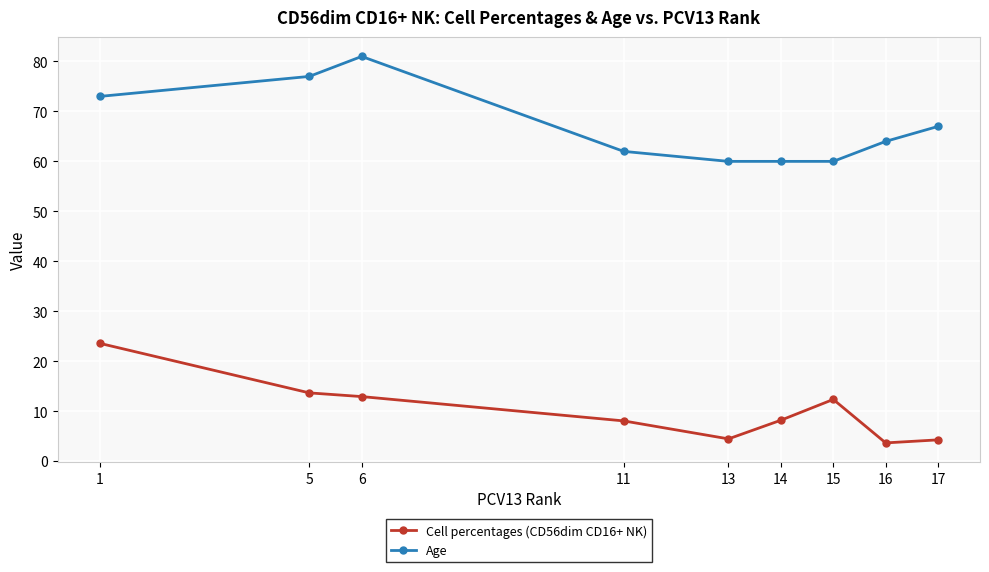

Is the value of Cell percentages (CD56dim CD16+ NK) at 15 greater than the value of Age at 1?

No